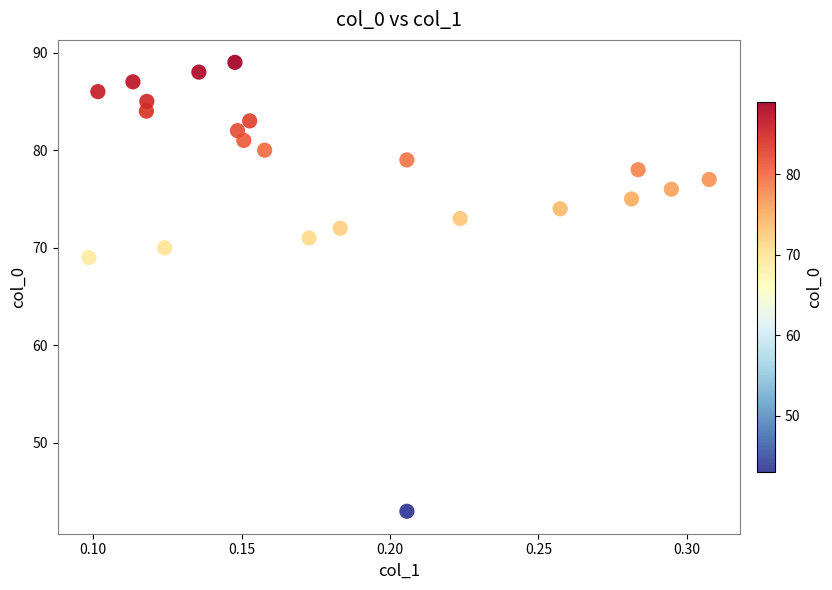

What Y value in the scatter plot is closest to 66?

69